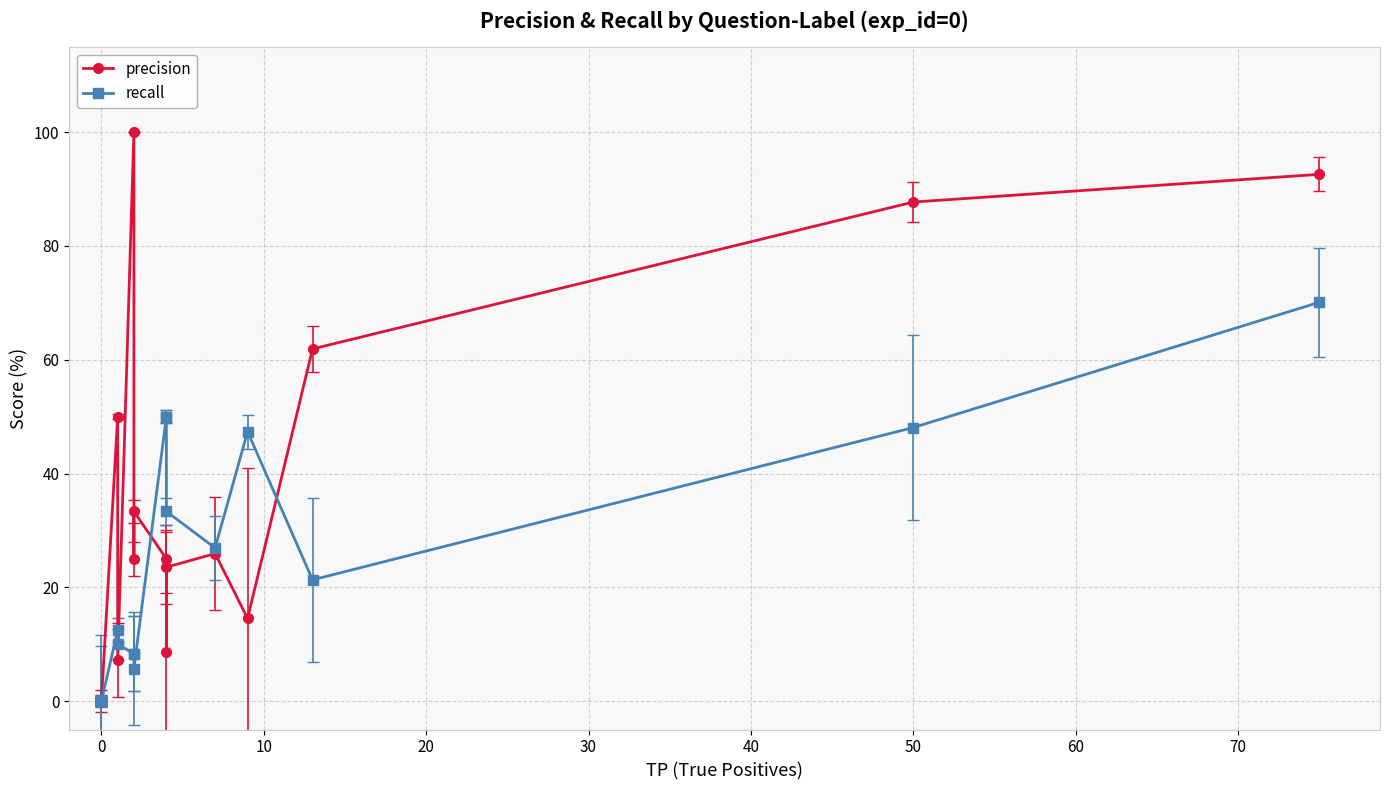

How many lines are shown in the chart?

2